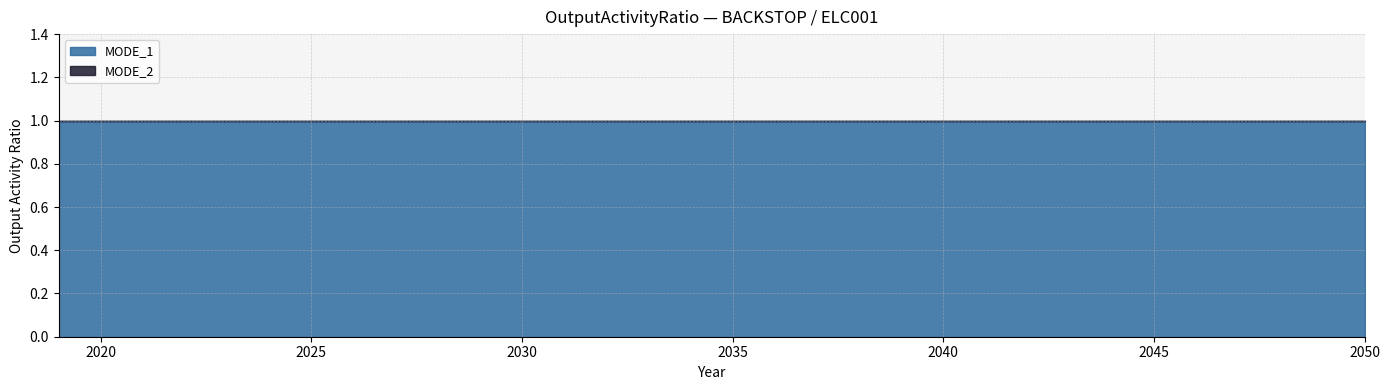

Between 2023 and 2035, which is larger?

2023